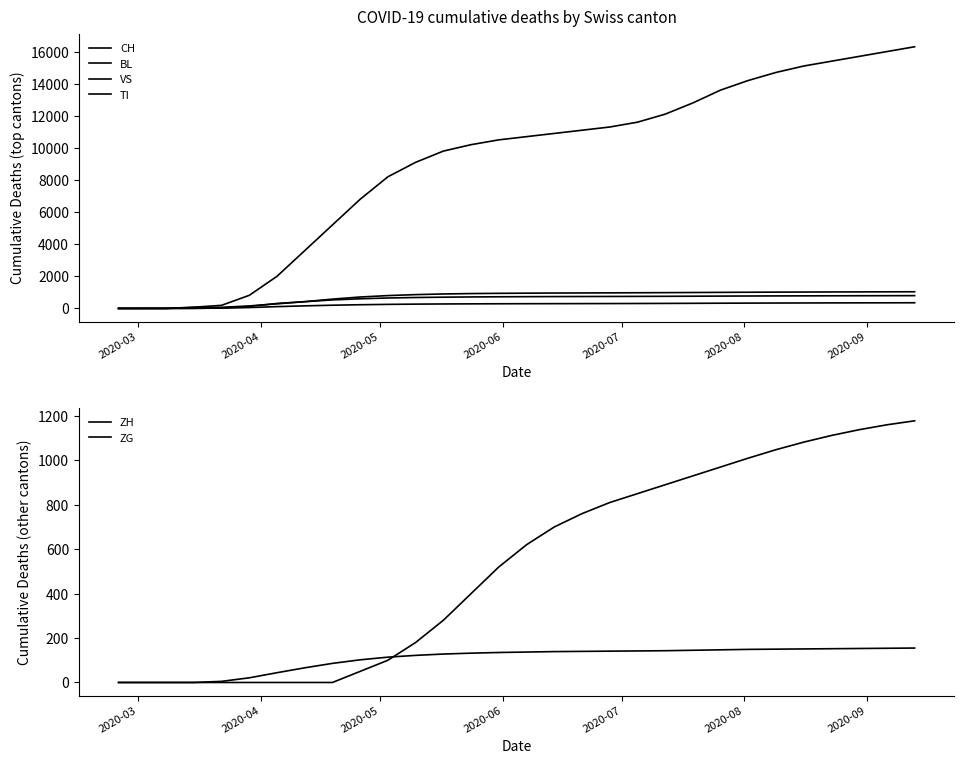

True or false: ZG and VS cross at least once.

False